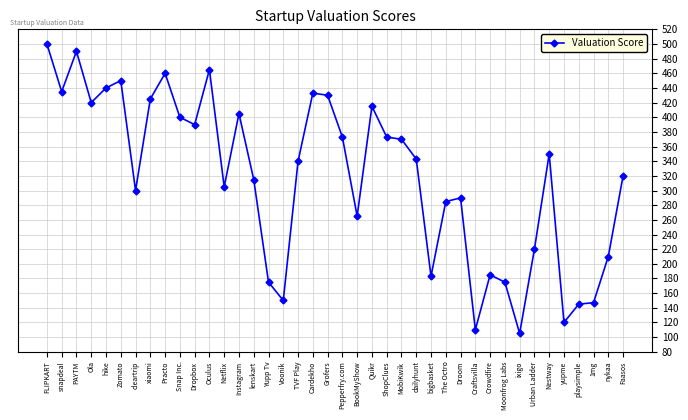

What is the label of the 8th point from the left?

xiaomi